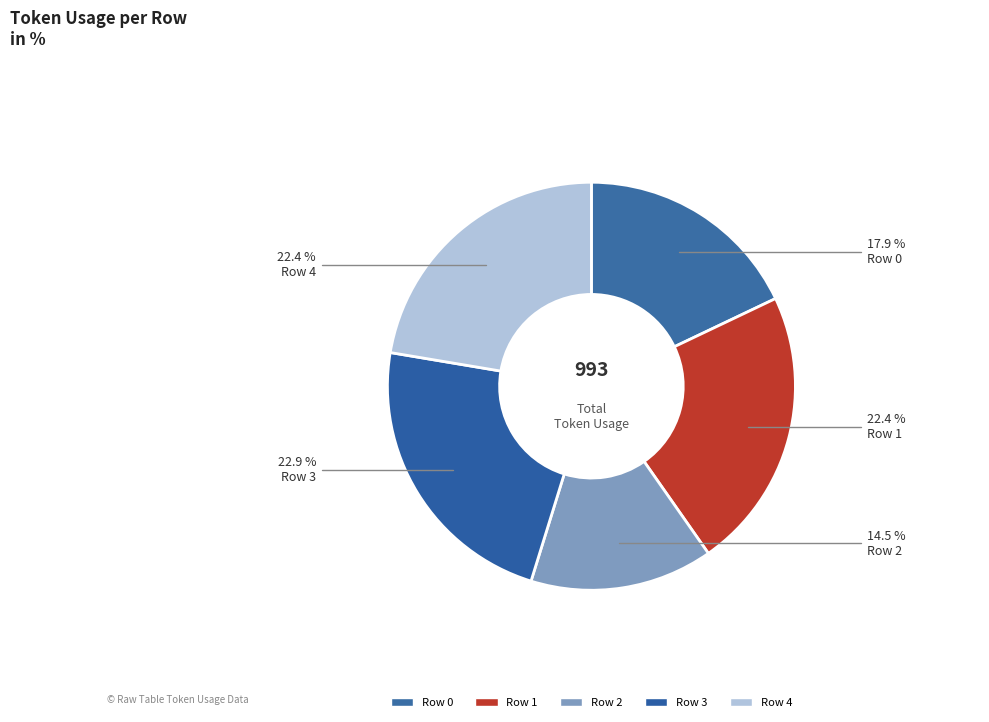

How many slices are in this pie chart?

5